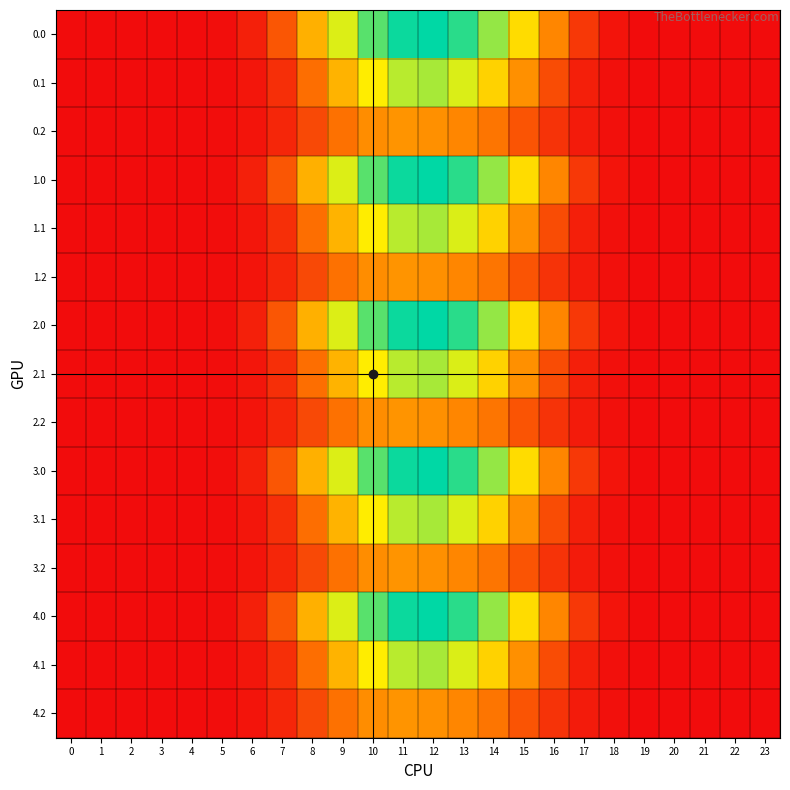

Reading left to right, extract all data points from this chart.

0.0: 0=0.0	1=0.0	2=0.0	3=0.0	4=0.0	5=0.4	6=4.2	7=15.8	8=34.8	9=52.2	10=64.7	11=72.0	12=73.2	13=69.1	14=59.0	15=44.3	16=25.8	17=9.3	18=1.8	19=0.0	20=0.0	21=0.0	22=0.0	23=0.0
0.1: 0=0.0	1=0.0	2=0.0	3=0.0	4=0.0	5=0.2	6=2.1	7=7.6	8=20.7	9=35.4	10=47.6	11=55.6	12=57.1	13=52.2	14=41.9	15=28.0	16=13.6	17=4.1	18=0.9	19=0.0	20=0.0	21=0.0	22=0.0	23=0.0
0.2: 0=0.0	1=0.0	2=0.0	3=0.0	4=0.0	5=0.2	6=1.6	7=5.5	8=13.0	9=21.4	10=27.3	11=28.8	12=28.1	13=26.0	14=22.2	15=15.4	16=8.3	17=3.2	18=0.8	19=0.0	20=0.0	21=0.0	22=0.0	23=0.0
1.0: 0=0.0	1=0.0	2=0.0	3=0.0	4=0.0	5=0.4	6=4.2	7=15.8	8=34.8	9=52.2	10=64.7	11=72.0	12=73.2	13=69.1	14=59.0	15=44.3	16=25.8	17=9.3	18=1.8	19=0.0	20=0.0	21=0.0	22=0.0	23=0.0
1.1: 0=0.0	1=0.0	2=0.0	3=0.0	4=0.0	5=0.2	6=2.1	7=7.6	8=20.7	9=35.4	10=47.6	11=55.6	12=57.1	13=52.2	14=41.9	15=28.0	16=13.6	17=4.1	18=0.9	19=0.0	20=0.0	21=0.0	22=0.0	23=0.0
1.2: 0=0.0	1=0.0	2=0.0	3=0.0	4=0.0	5=0.2	6=1.6	7=5.5	8=13.0	9=21.4	10=27.3	11=28.8	12=28.1	13=26.0	14=22.2	15=15.4	16=8.3	17=3.2	18=0.8	19=0.0	20=0.0	21=0.0	22=0.0	23=0.0
2.0: 0=0.0	1=0.0	2=0.0	3=0.0	4=0.0	5=0.4	6=4.2	7=15.8	8=34.8	9=52.2	10=64.7	11=72.0	12=73.2	13=69.1	14=59.0	15=44.3	16=25.8	17=9.3	18=1.8	19=0.0	20=0.0	21=0.0	22=0.0	23=0.0
2.1: 0=0.0	1=0.0	2=0.0	3=0.0	4=0.0	5=0.2	6=2.1	7=7.6	8=20.7	9=35.4	10=47.6	11=55.6	12=57.1	13=52.2	14=41.9	15=28.0	16=13.6	17=4.1	18=0.9	19=0.0	20=0.0	21=0.0	22=0.0	23=0.0
2.2: 0=0.0	1=0.0	2=0.0	3=0.0	4=0.0	5=0.2	6=1.6	7=5.5	8=13.0	9=21.4	10=27.3	11=28.8	12=28.1	13=26.0	14=22.2	15=15.4	16=8.3	17=3.2	18=0.8	19=0.0	20=0.0	21=0.0	22=0.0	23=0.0
3.0: 0=0.0	1=0.0	2=0.0	3=0.0	4=0.0	5=0.4	6=4.2	7=15.8	8=34.8	9=52.2	10=64.7	11=72.0	12=73.2	13=69.1	14=59.0	15=44.3	16=25.8	17=9.3	18=1.8	19=0.0	20=0.0	21=0.0	22=0.0	23=0.0
3.1: 0=0.0	1=0.0	2=0.0	3=0.0	4=0.0	5=0.2	6=2.1	7=7.6	8=20.7	9=35.4	10=47.6	11=55.6	12=57.1	13=52.2	14=41.9	15=28.0	16=13.6	17=4.1	18=0.9	19=0.0	20=0.0	21=0.0	22=0.0	23=0.0
3.2: 0=0.0	1=0.0	2=0.0	3=0.0	4=0.0	5=0.2	6=1.6	7=5.5	8=13.0	9=21.4	10=27.3	11=28.8	12=28.1	13=26.0	14=22.2	15=15.4	16=8.3	17=3.2	18=0.8	19=0.0	20=0.0	21=0.0	22=0.0	23=0.0
4.0: 0=0.0	1=0.0	2=0.0	3=0.0	4=0.0	5=0.4	6=4.2	7=15.8	8=34.8	9=52.2	10=64.7	11=72.0	12=73.2	13=69.1	14=59.0	15=44.3	16=25.8	17=9.3	18=1.8	19=0.0	20=0.0	21=0.0	22=0.0	23=0.0
4.1: 0=0.0	1=0.0	2=0.0	3=0.0	4=0.0	5=0.2	6=2.1	7=7.6	8=20.7	9=35.4	10=47.6	11=55.6	12=57.1	13=52.2	14=41.9	15=28.0	16=13.6	17=4.1	18=0.9	19=0.0	20=0.0	21=0.0	22=0.0	23=0.0
4.2: 0=0.0	1=0.0	2=0.0	3=0.0	4=0.0	5=0.2	6=1.6	7=5.5	8=13.0	9=21.4	10=27.3	11=28.8	12=28.1	13=26.0	14=22.2	15=15.4	16=8.3	17=3.2	18=0.8	19=0.0	20=0.0	21=0.0	22=0.0	23=0.0